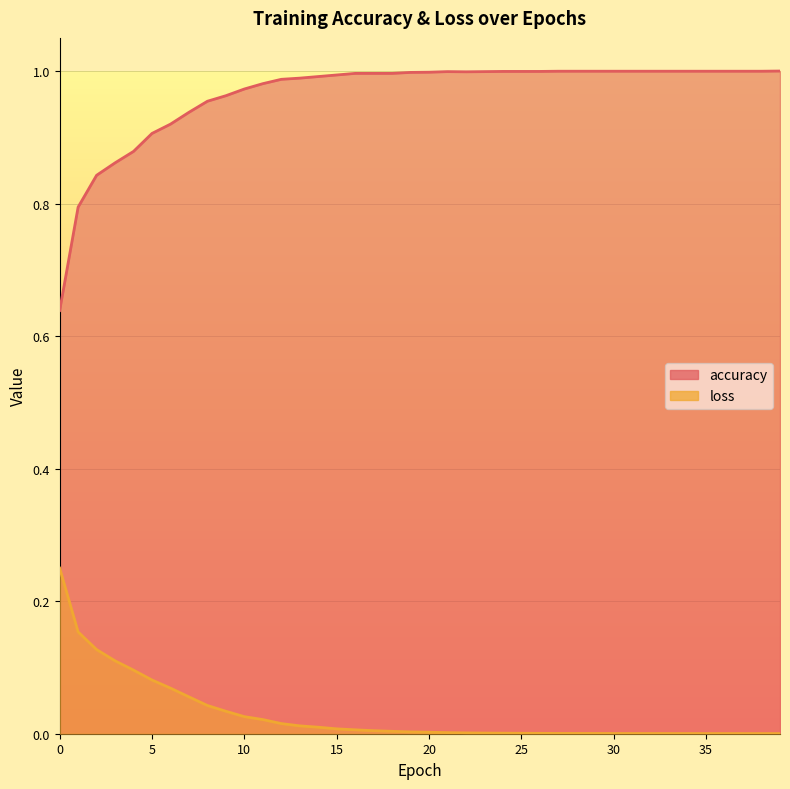

True or false: loss and accuracy cross at least once.

False